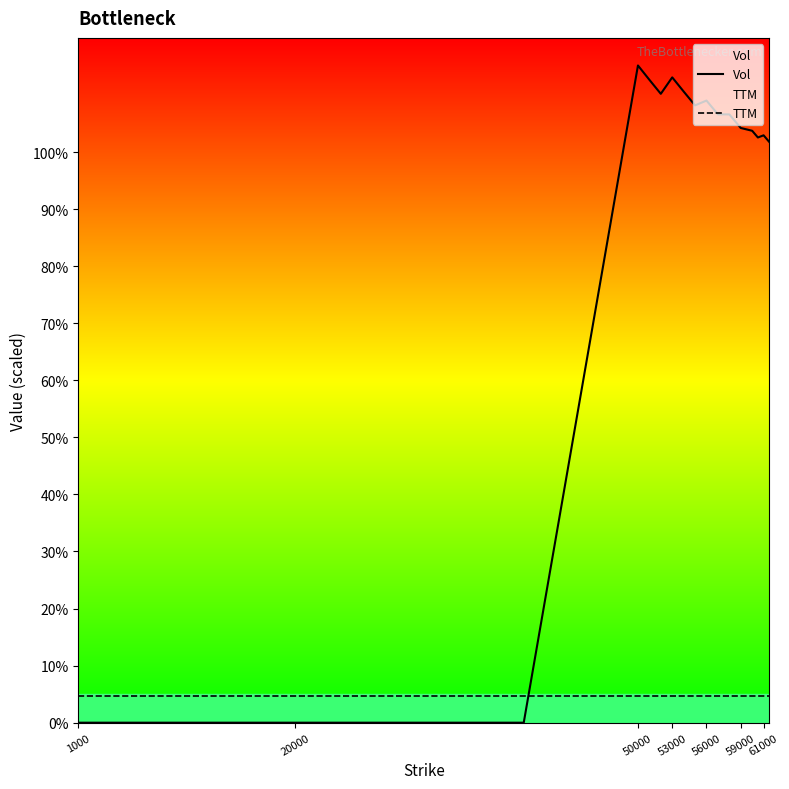

Which category has the highest value across all series?

50000